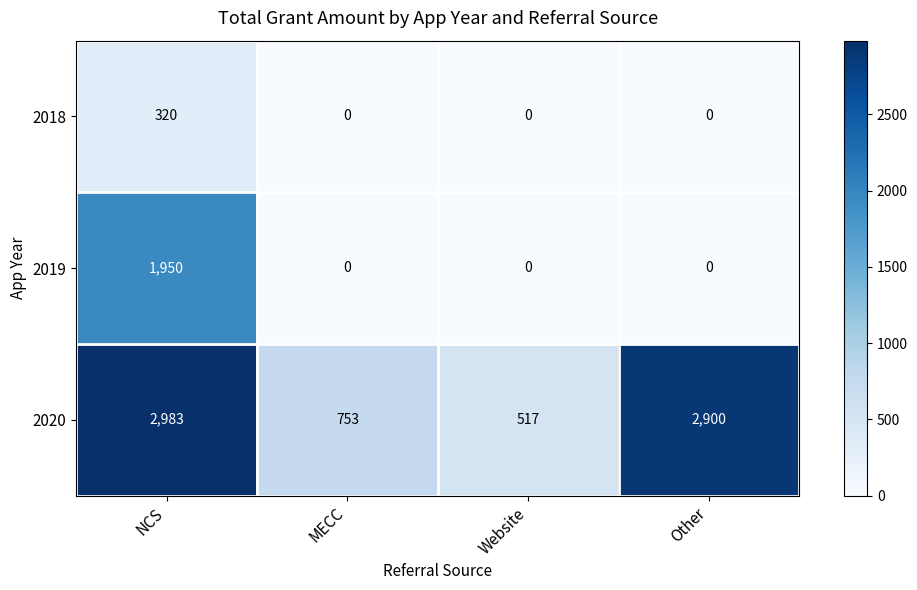

True or false: 2018 has a value of 0 at Website.

True